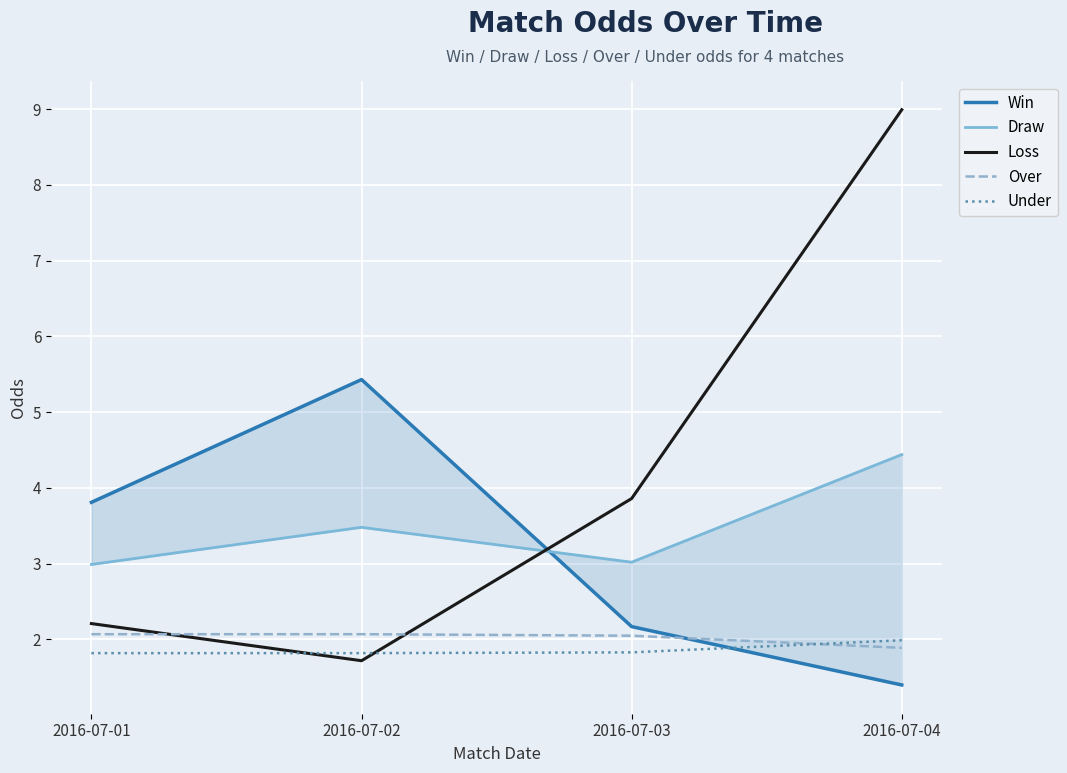

How many times do Win and Loss cross each other?

1